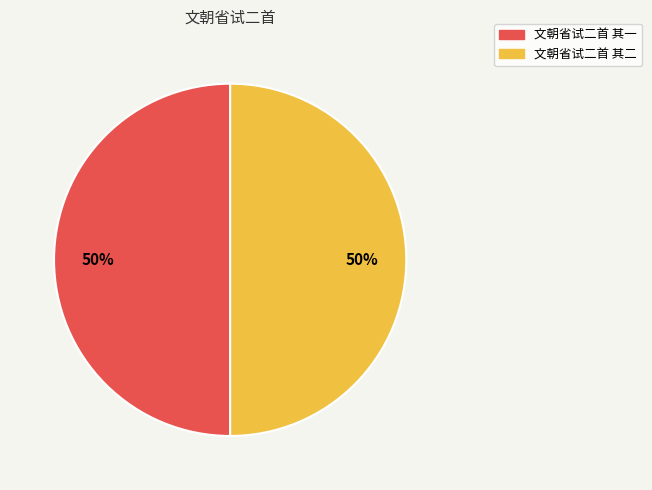

Do 文朝省试二首 其二 and 文朝省试二首 其一 together represent more than half of the pie?

Yes